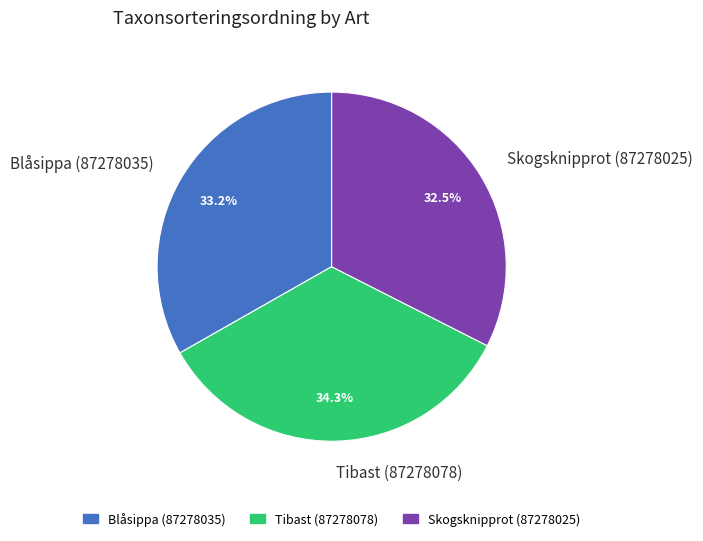

Is it true that Tibast (87278078) is 34% of the pie?

True